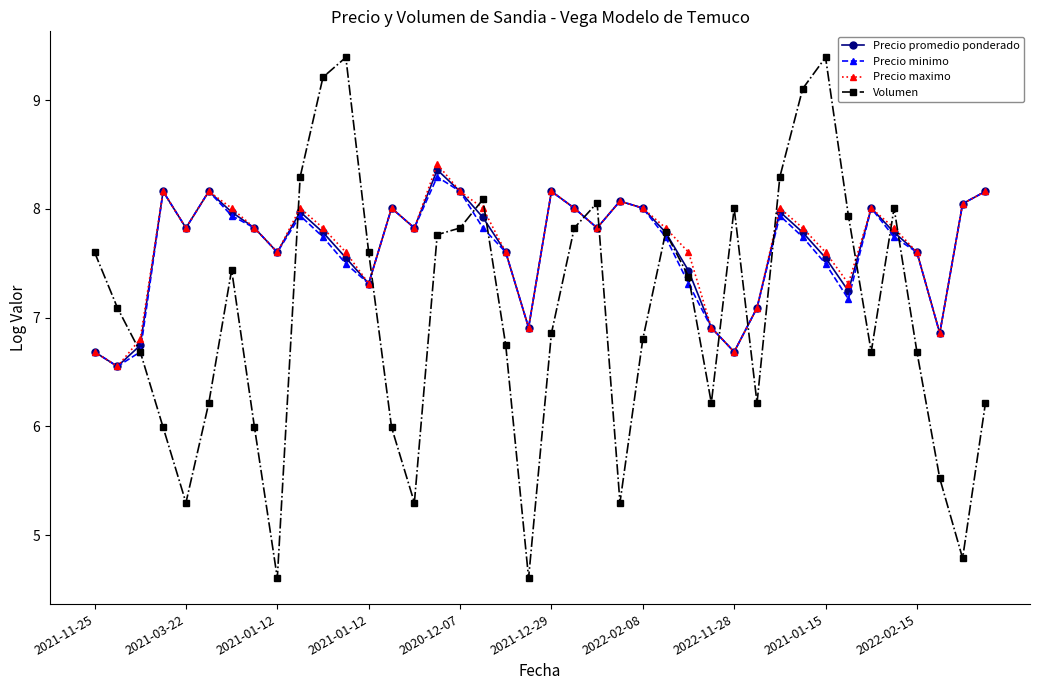

What is the difference between the maximum and minimum values in the Precio maximo series?

1.9